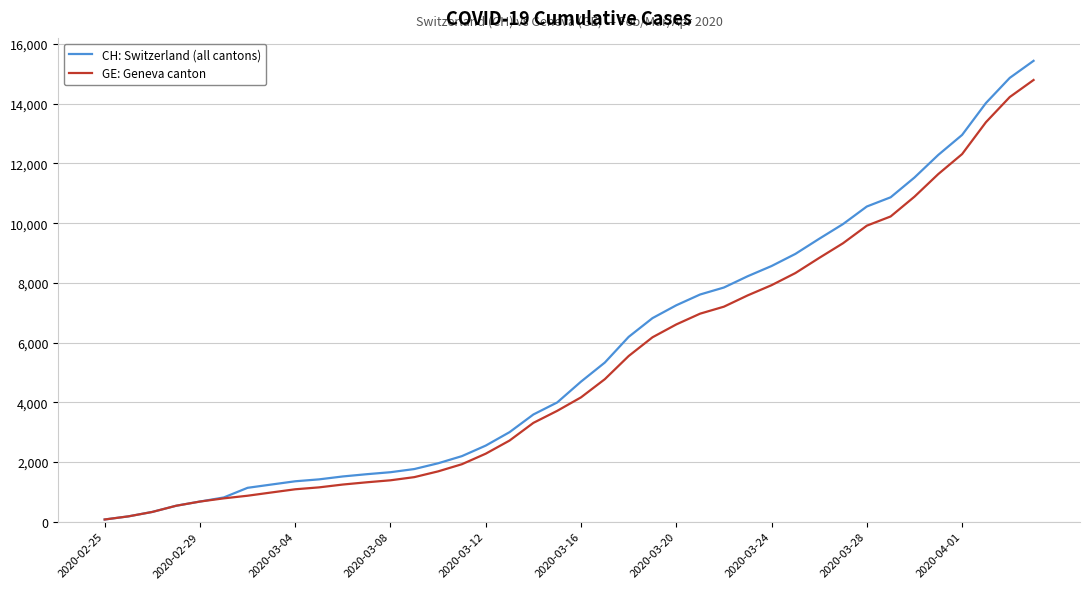

What is the greatest value displayed?

15439